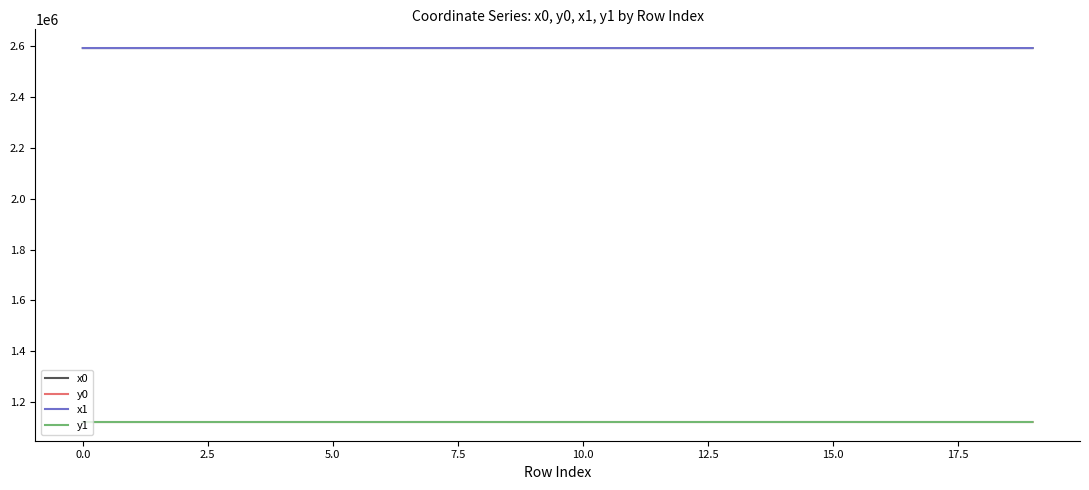

How many lines are shown in the chart?

4